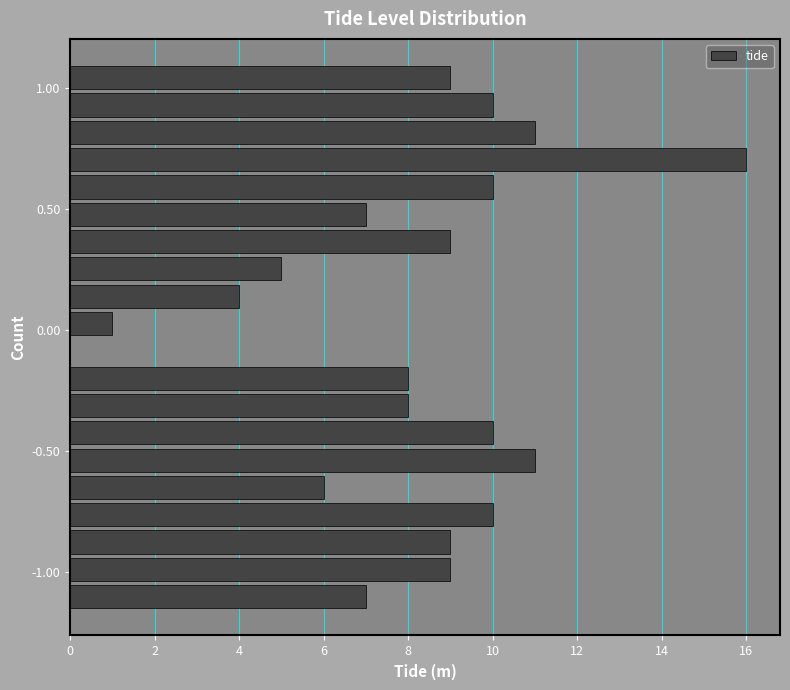

Read against the y-axis, roughly where is the centre of the longest bar?

0.70